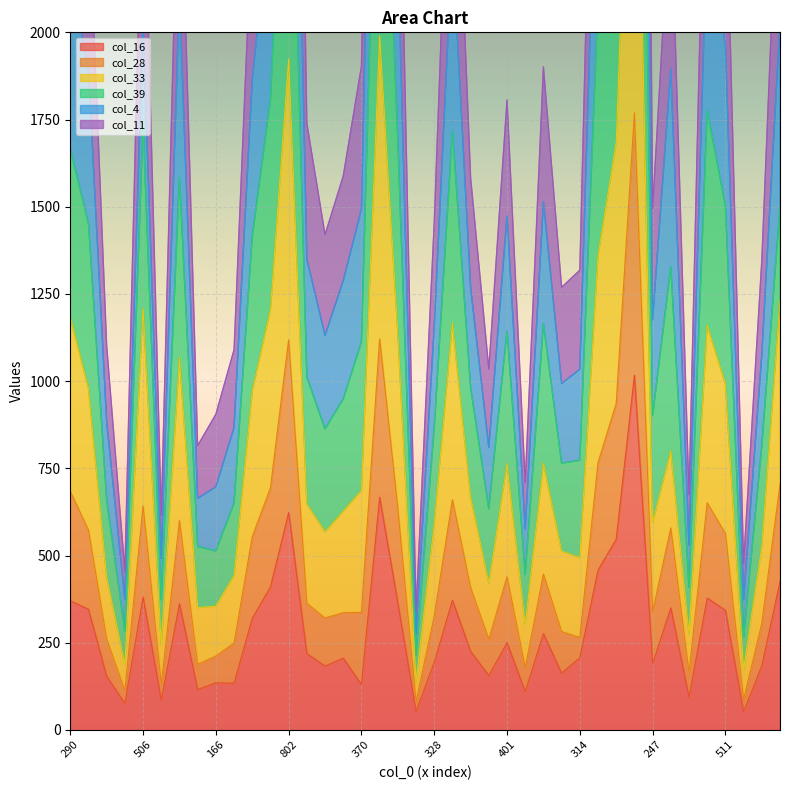

What is the maximum value for col_16?

1017